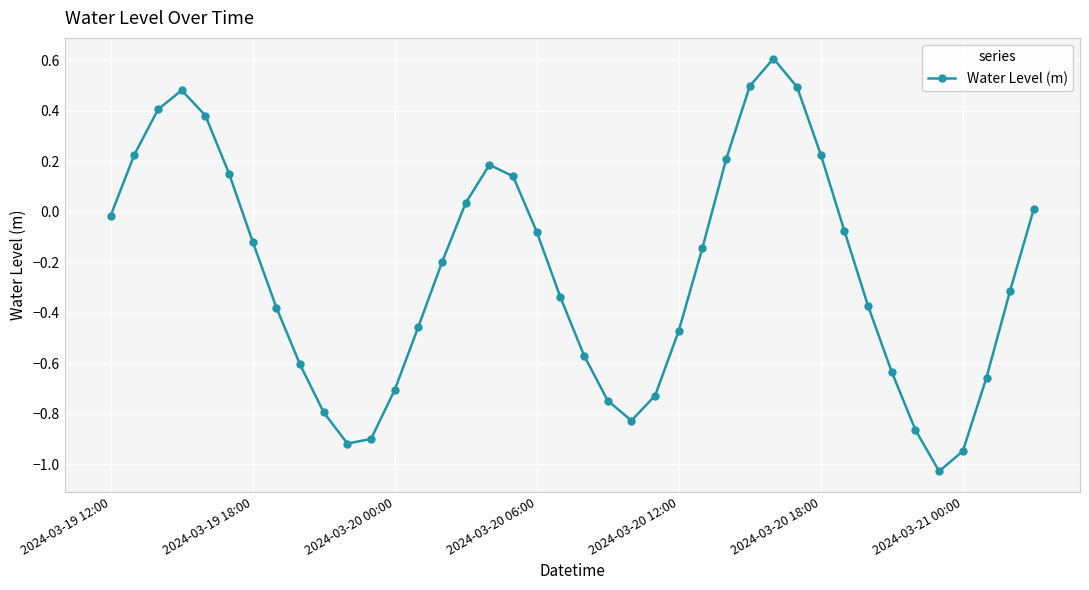

What is the sum of all values?

-9.8